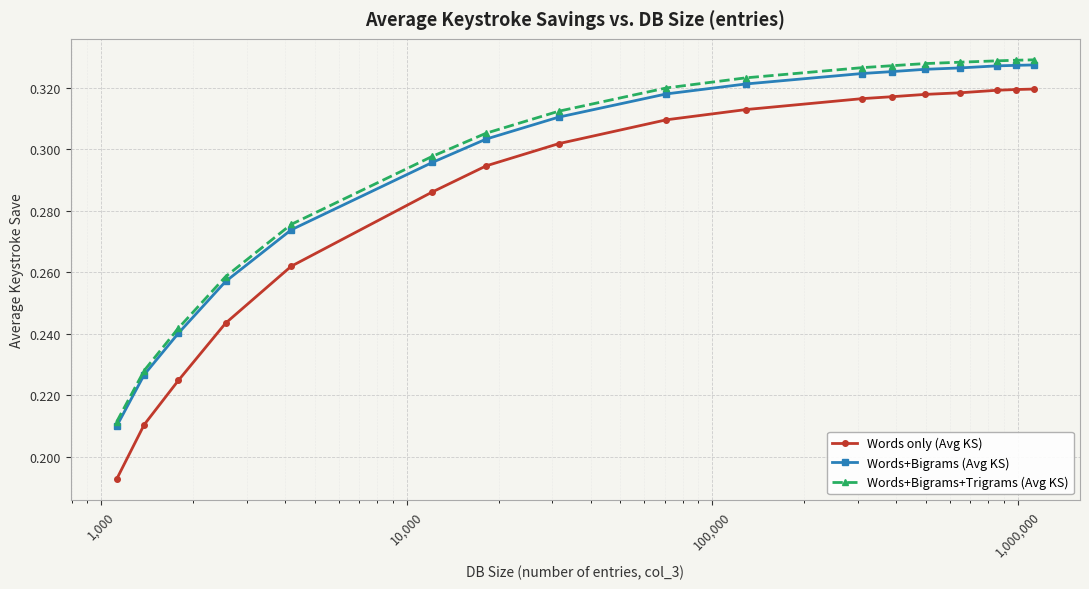

True or false: Words+Bigrams+Trigrams (Avg KS) and Words only (Avg KS) cross at least once.

False